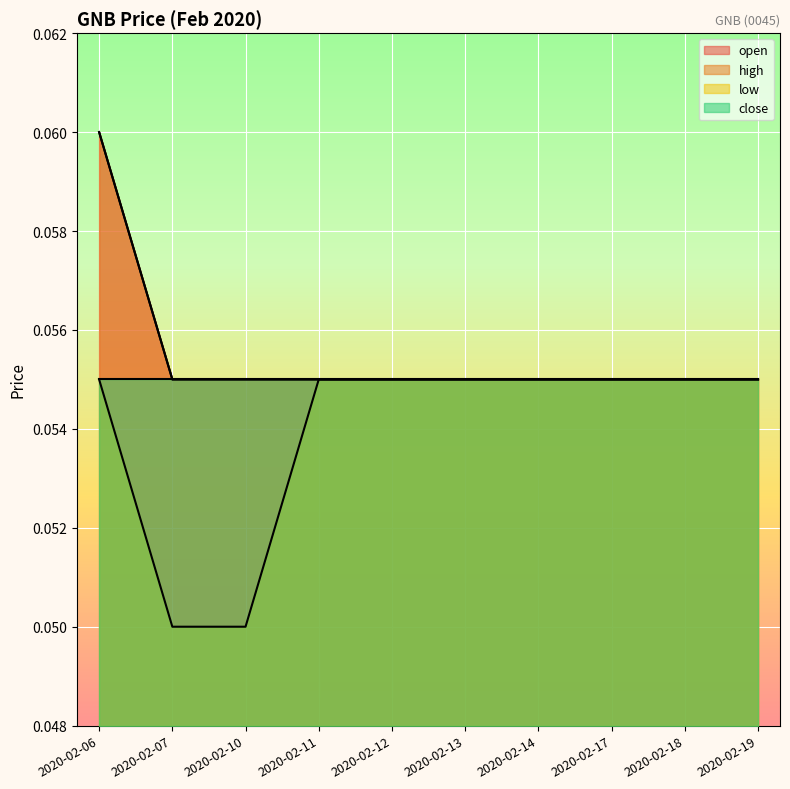

What is the sum of all low values?

0.5